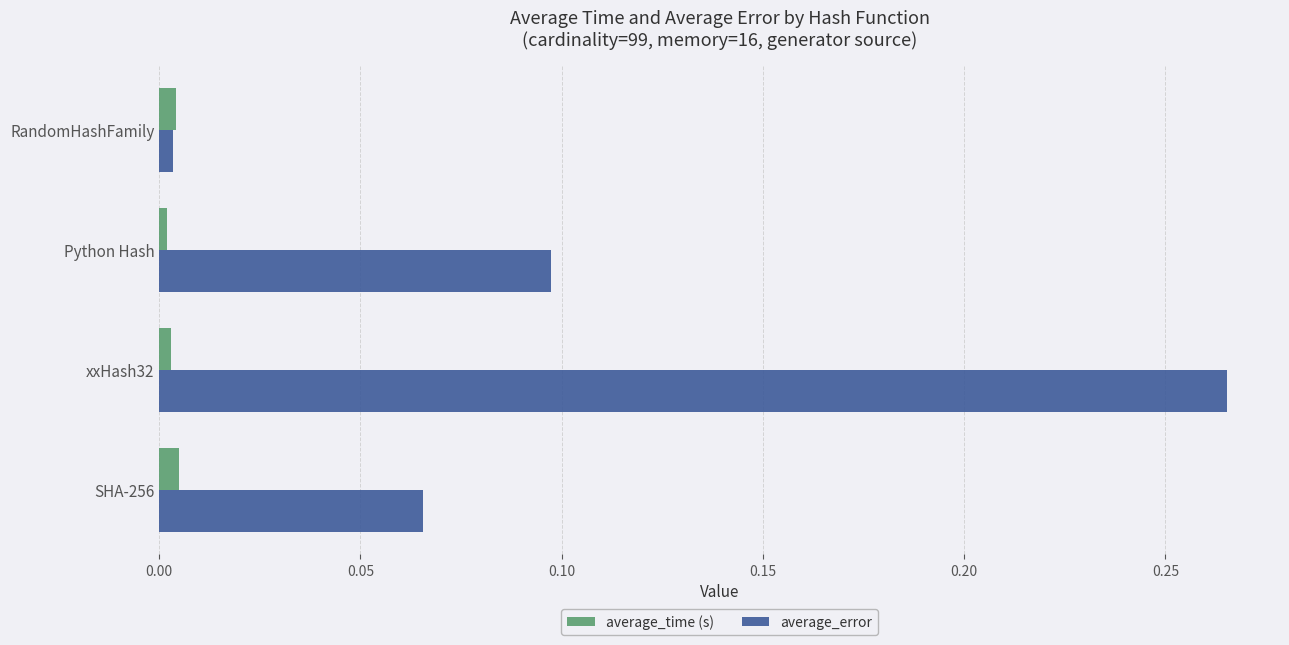

The value of average_error at xxHash32 is 0.1. True or false?

False